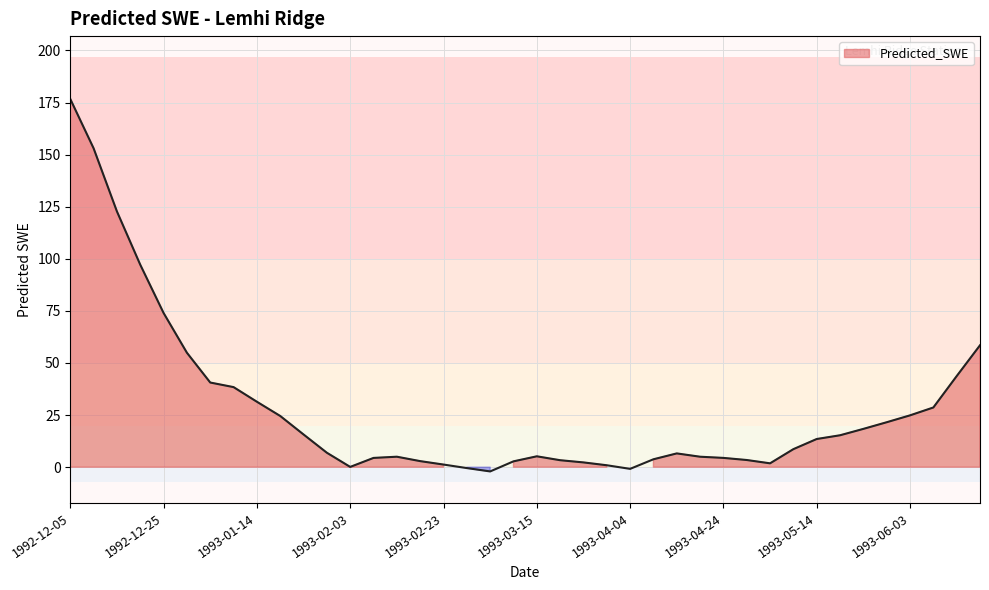

What is the label of the 20th point from the right?

1993-03-15